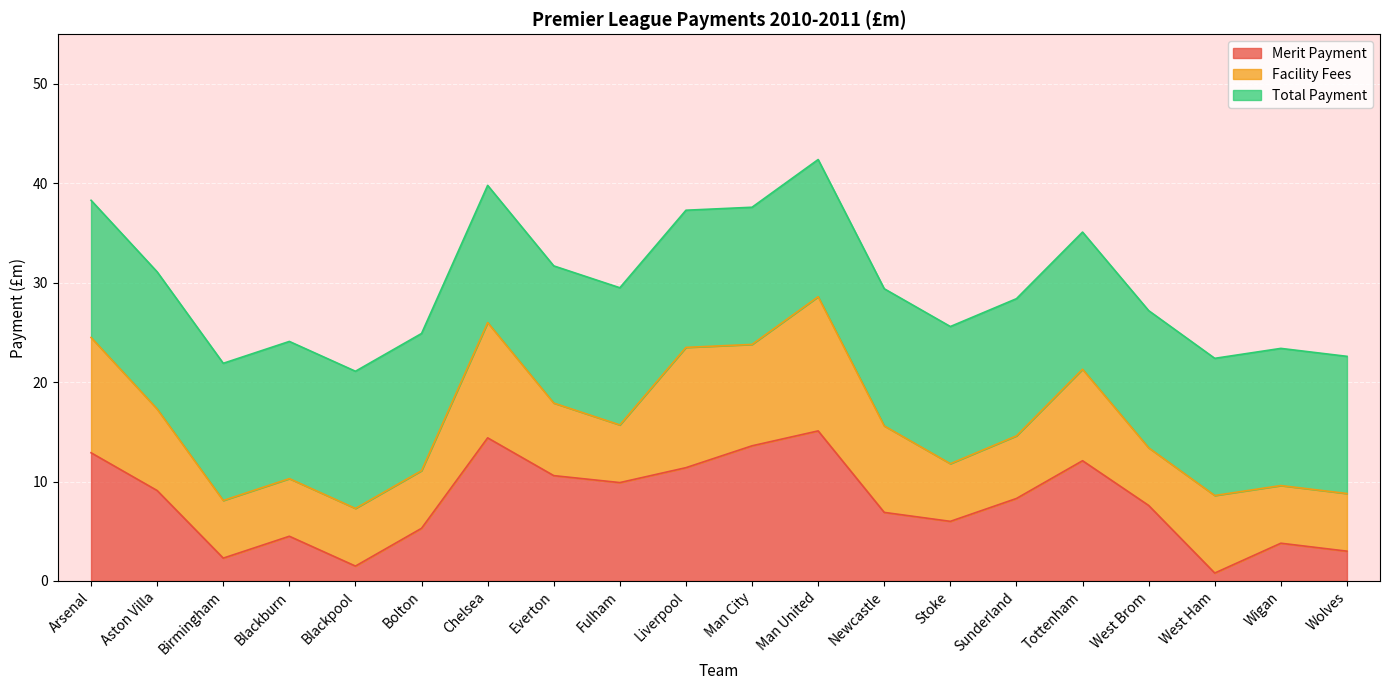

What is the sum of all Total Payment values?

317.8